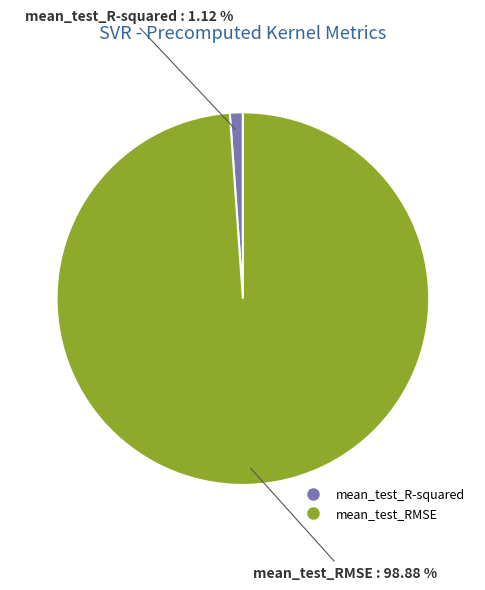

Which has a higher value, mean_test_RMSE or mean_test_R-squared?

mean_test_RMSE